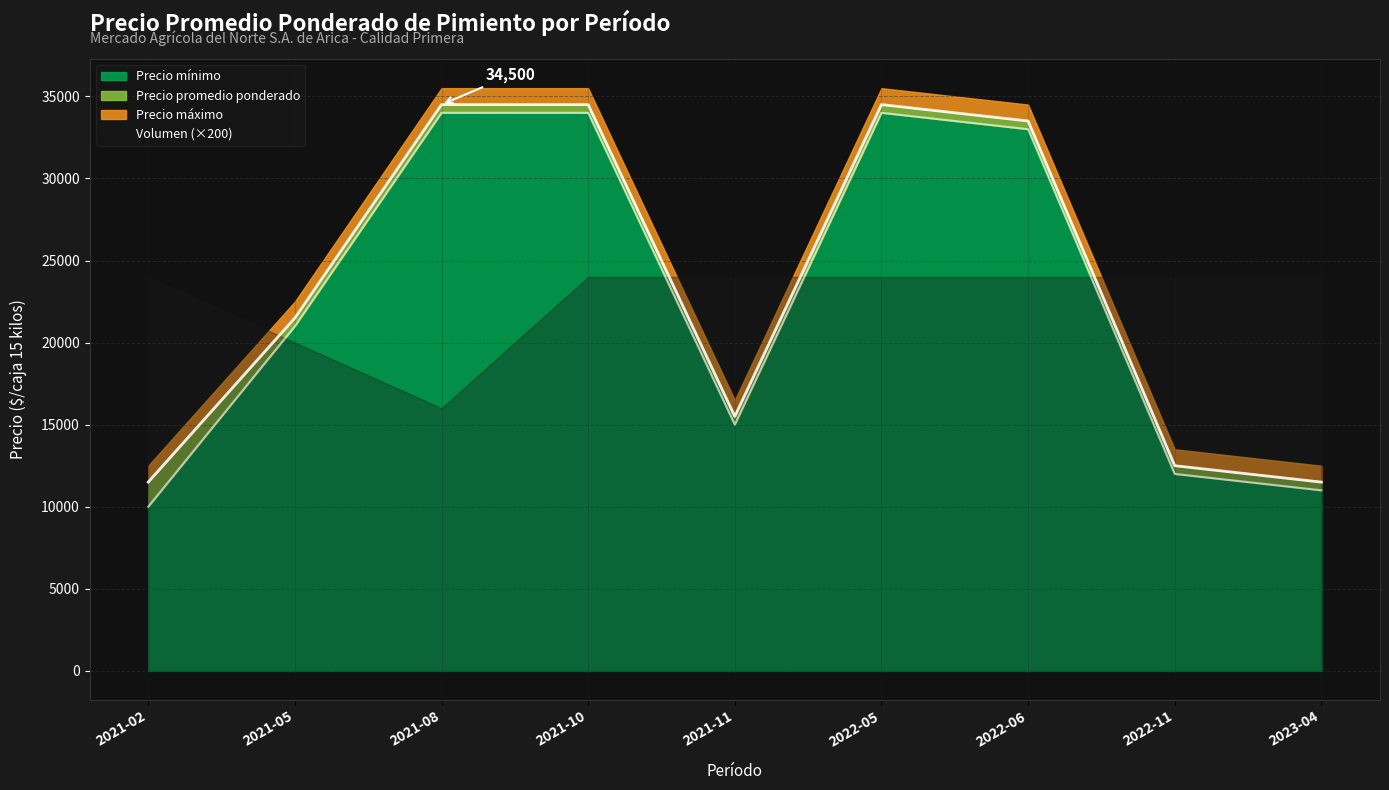

In Precio $/Kg, how many points are higher than both neighbors (excluding endpoints)?

1